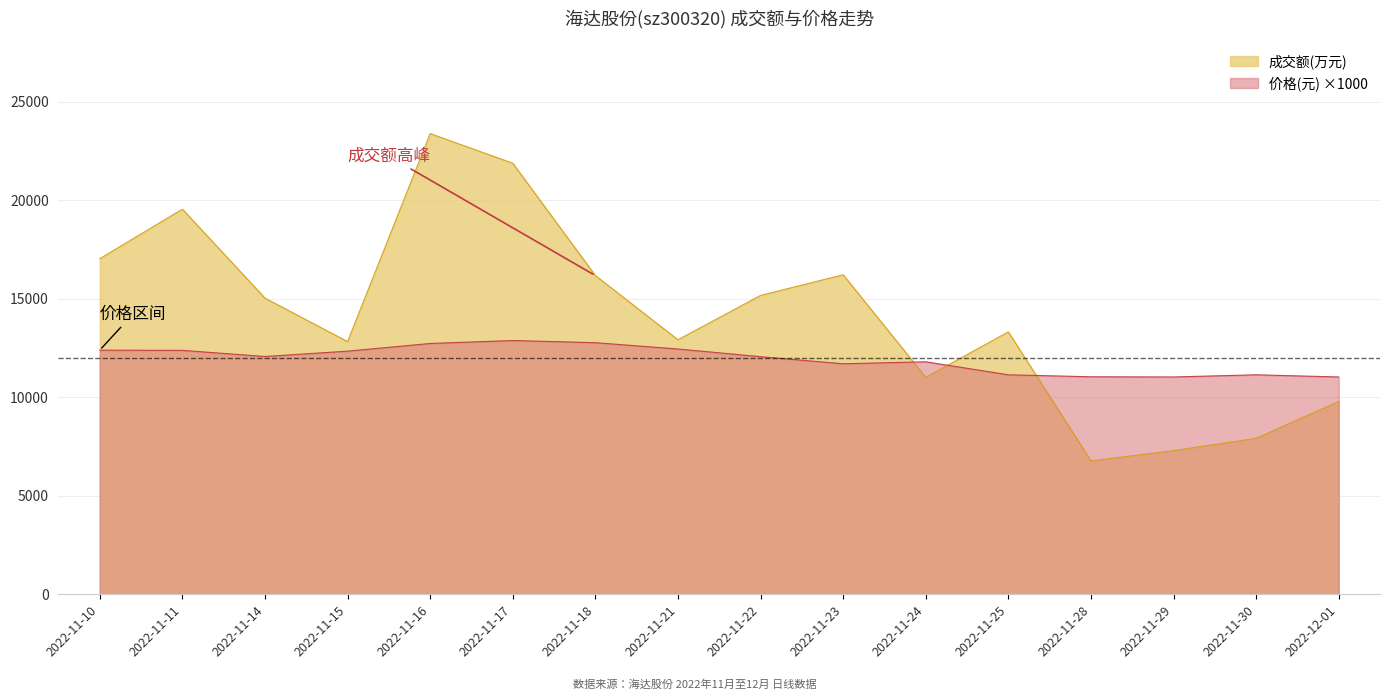

Which series has the largest total across all categories?

成交额(万元)